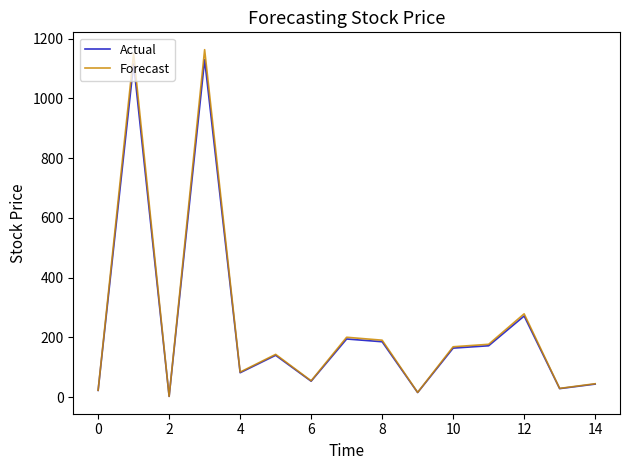

What is the maximum value shown in the chart?

1163.1